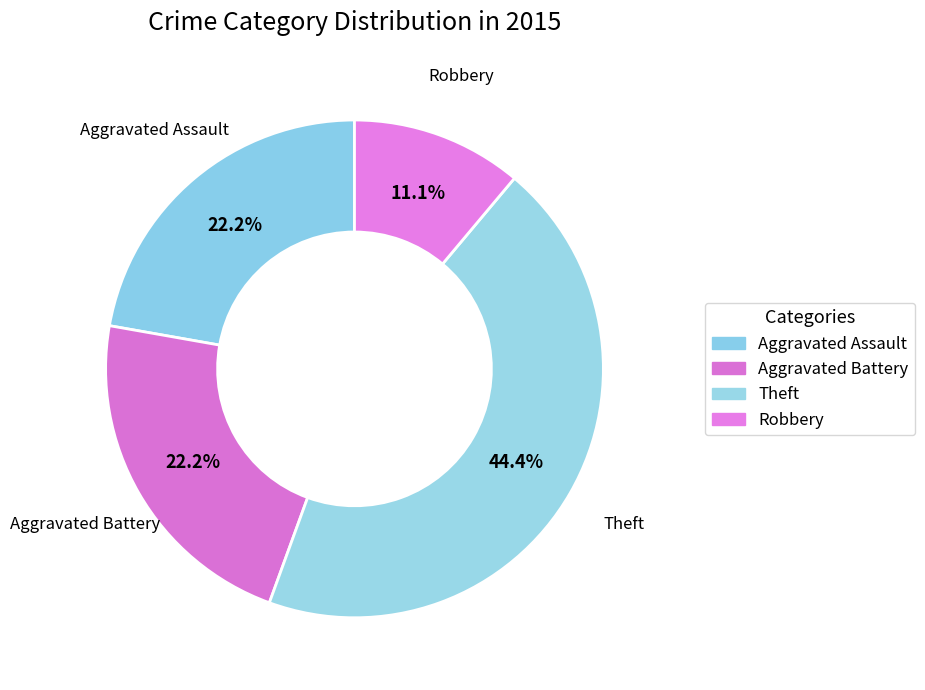

Count the number of slices in the pie.

4